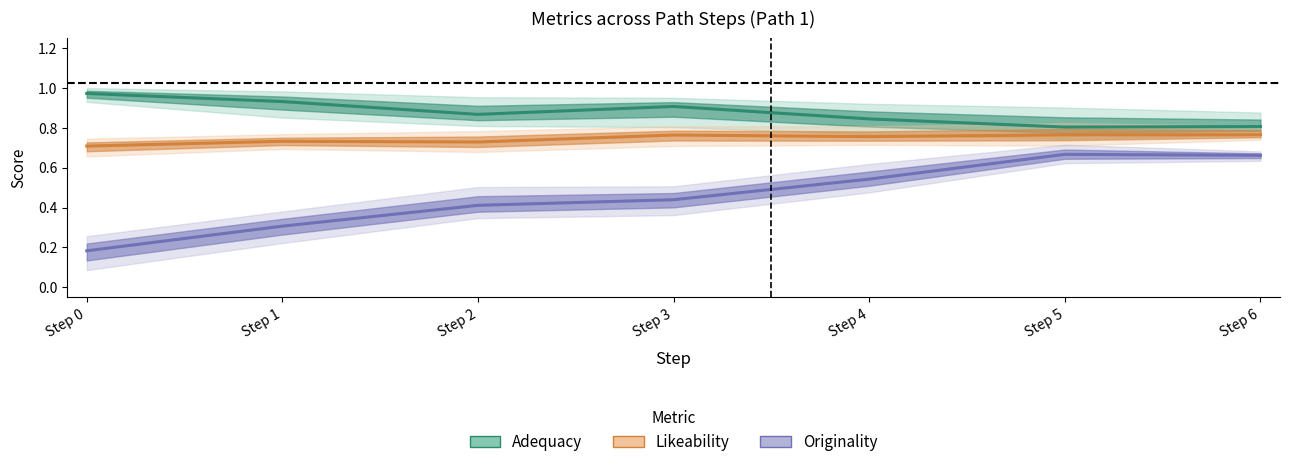

List the series in order of their overall mean, lowest first.

Originality, Likeability, Adequacy